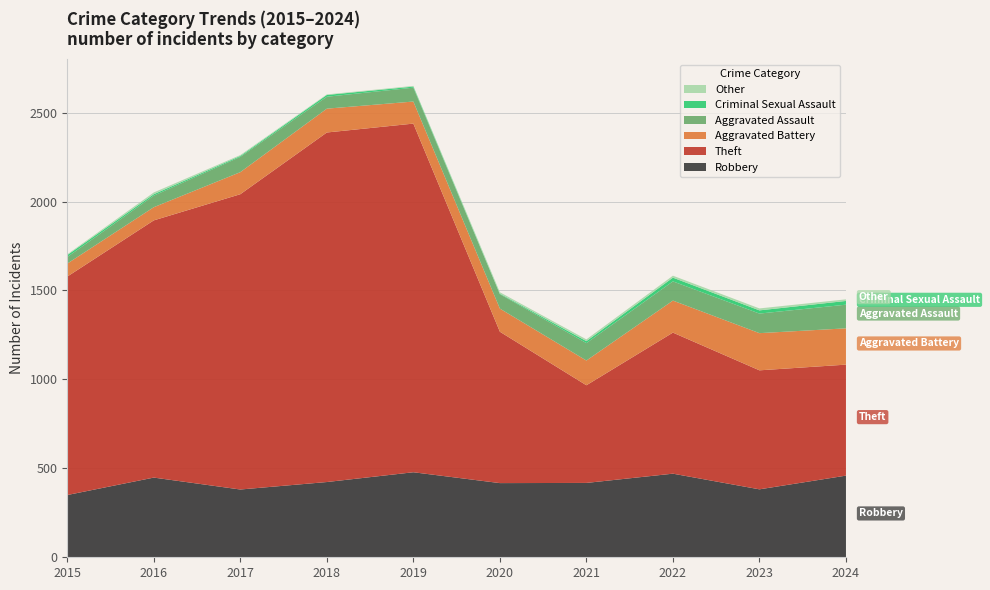

Reading left to right, list all the values displayed in this chart.

Robbery: 350	448	381	423	478	417	418	470	382	459
Theft: 1228	1446	1660	1965	1960	851	549	793	669	624
Aggravated Battery: 73	74	124	134	124	130	139	180	209	204
Aggravated Assault: 37	65	86	67	78	81	98	108	110	133
Criminal Sexual Assault: 11	8	5	10	6	3	11	21	18	21
Other: 4	10	5	3	4	8	10	11	11	9